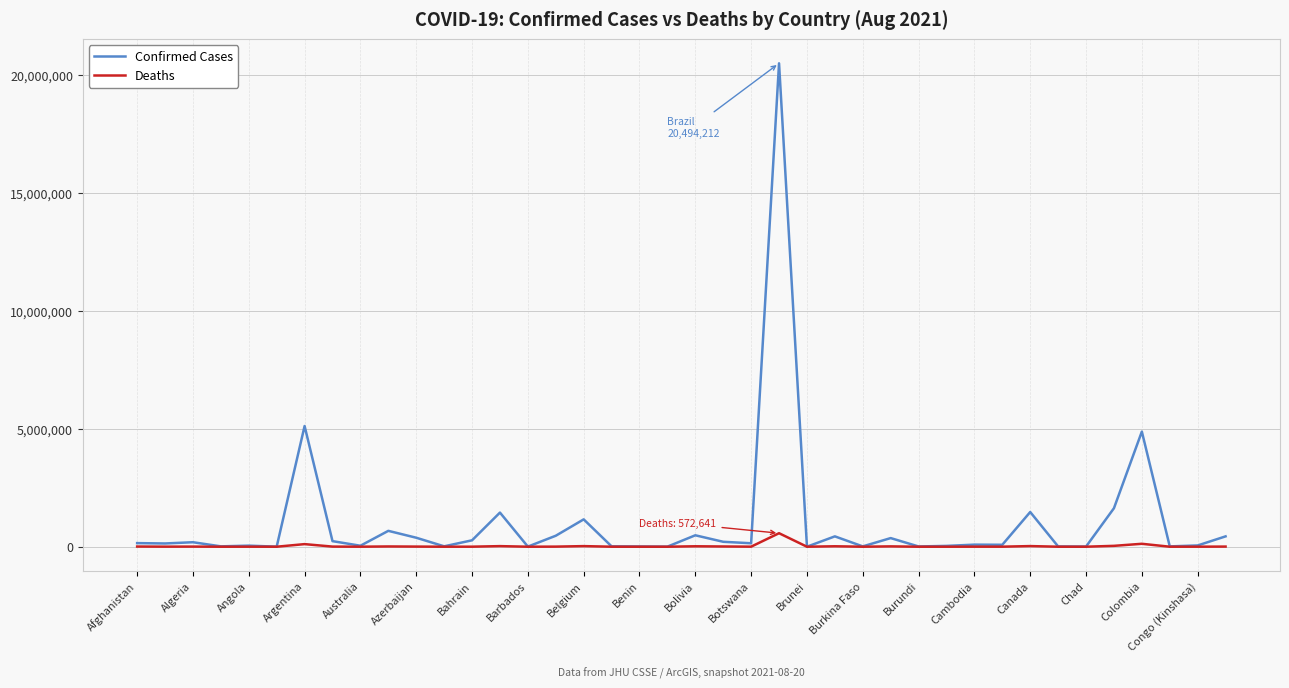

Which series has the largest total across all categories?

Confirmed Cases